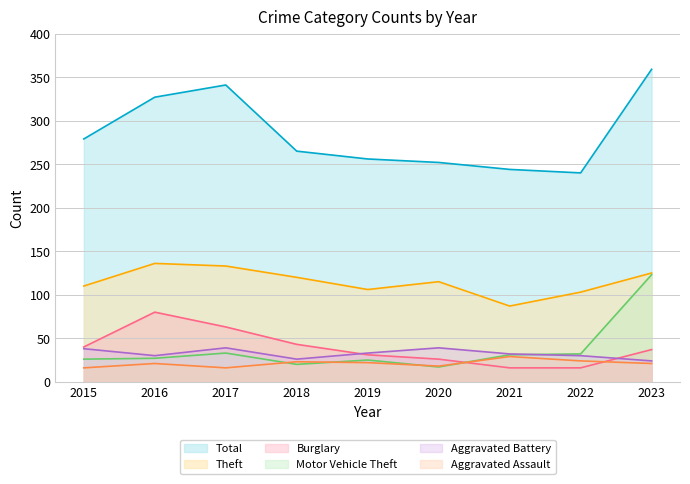

At how many categories does at least one series exceed 61?

9